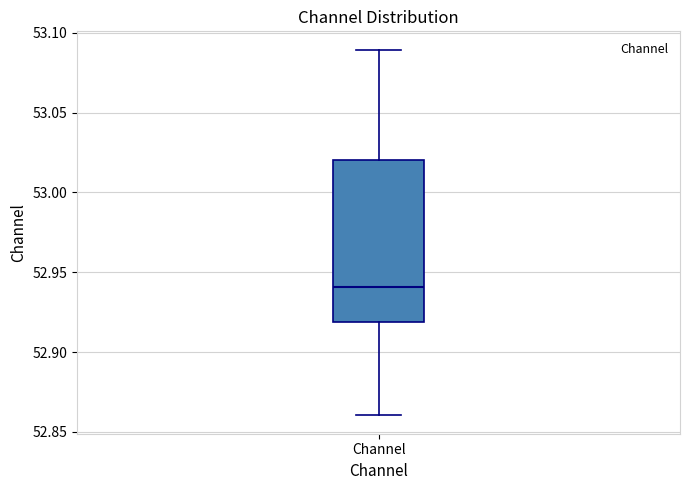

Transcribe this box plot: give where the median line is, the range the box spans, and where the two whiskers end, as read against the y-axis. The values are not printed on the chart, so give them approximately, as read against the axis.

median 52.94, box 52.92 to 53.02, whiskers 52.86 to 53.09